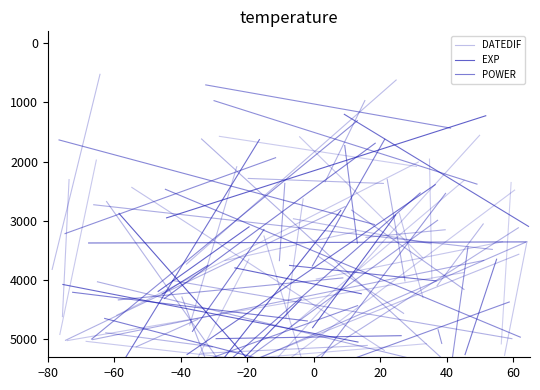

Which series has the widest spread of values?

EXP